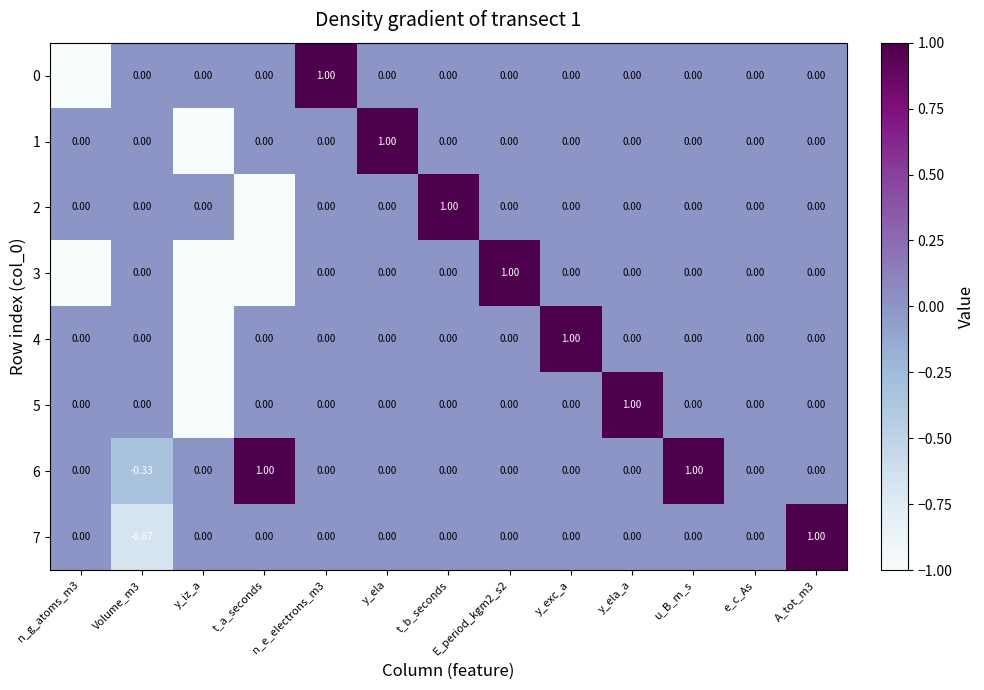

Which category has the lowest value in the 4 series?

y_iz_a